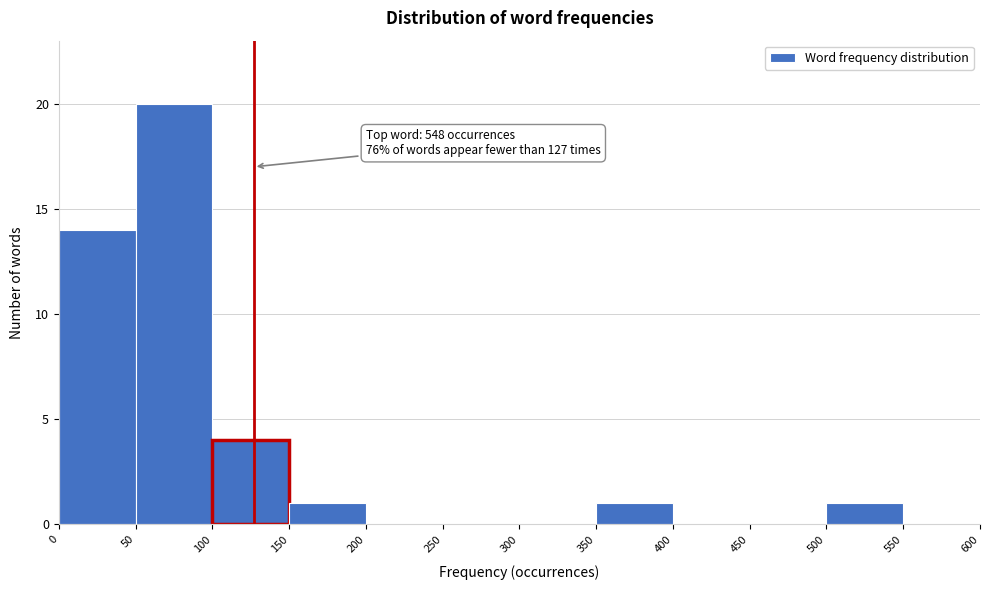

Over which range of the x-axis is the bar tallest?

50 to 100